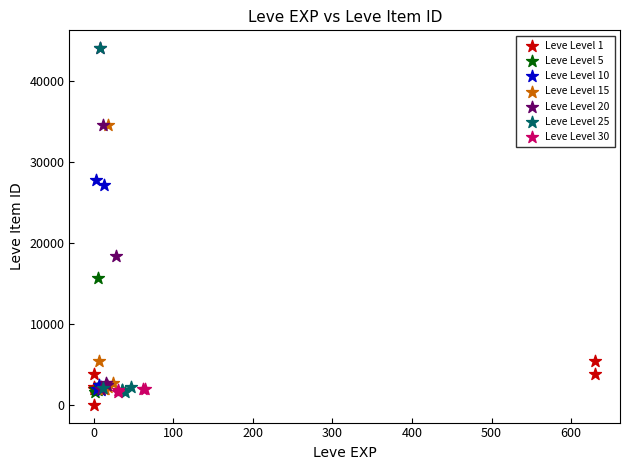

What are all the series names shown in the legend?

Leve Level 1, Leve Level 5, Leve Level 10, Leve Level 15, Leve Level 20, Leve Level 25, Leve Level 30